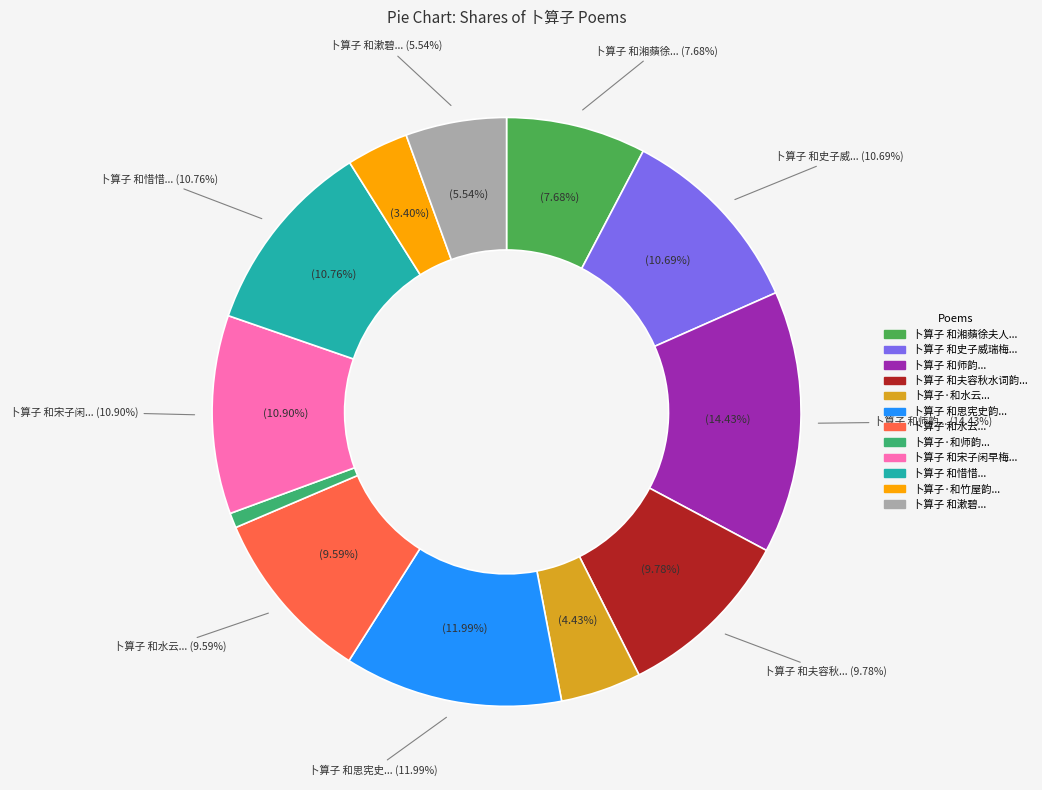

How much of the chart is everything except 卜算子 和思宪史韵?

88.0%